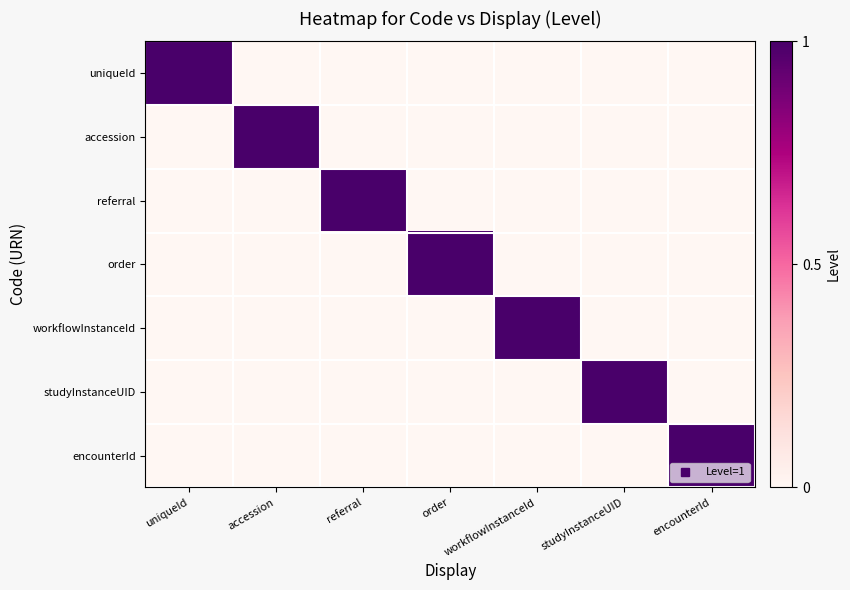

Reading right to left, list all the values displayed in this chart.

uniqueId: encounterId=0	studyInstanceUID=0	workflowInstanceId=0	order=0	referral=0	accession=0	uniqueId=1
accession: encounterId=0	studyInstanceUID=0	workflowInstanceId=0	order=0	referral=0	accession=1	uniqueId=0
referral: encounterId=0	studyInstanceUID=0	workflowInstanceId=0	order=0	referral=1	accession=0	uniqueId=0
order: encounterId=0	studyInstanceUID=0	workflowInstanceId=0	order=1	referral=0	accession=0	uniqueId=0
workflowInstanceId: encounterId=0	studyInstanceUID=0	workflowInstanceId=1	order=0	referral=0	accession=0	uniqueId=0
studyInstanceUID: encounterId=0	studyInstanceUID=1	workflowInstanceId=0	order=0	referral=0	accession=0	uniqueId=0
encounterId: encounterId=1	studyInstanceUID=0	workflowInstanceId=0	order=0	referral=0	accession=0	uniqueId=0